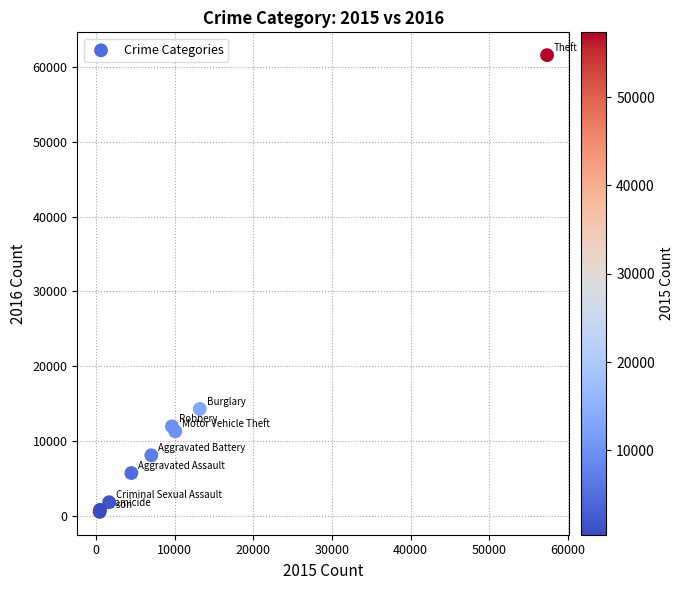

What Y value in the scatter plot is closest to 31066?

14289